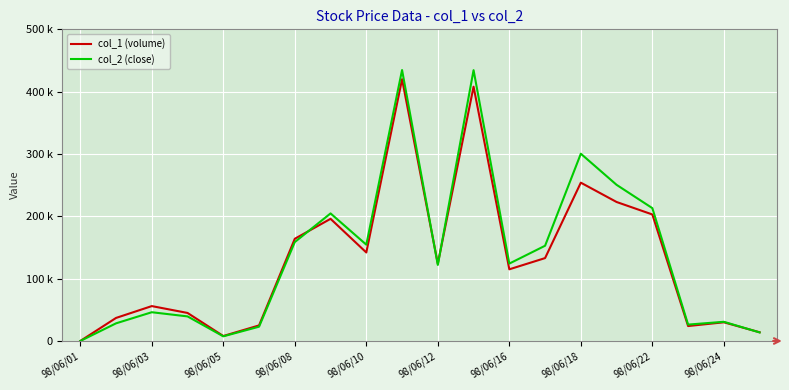

How many interior local peaks does the col_1 (volume) series have?

6